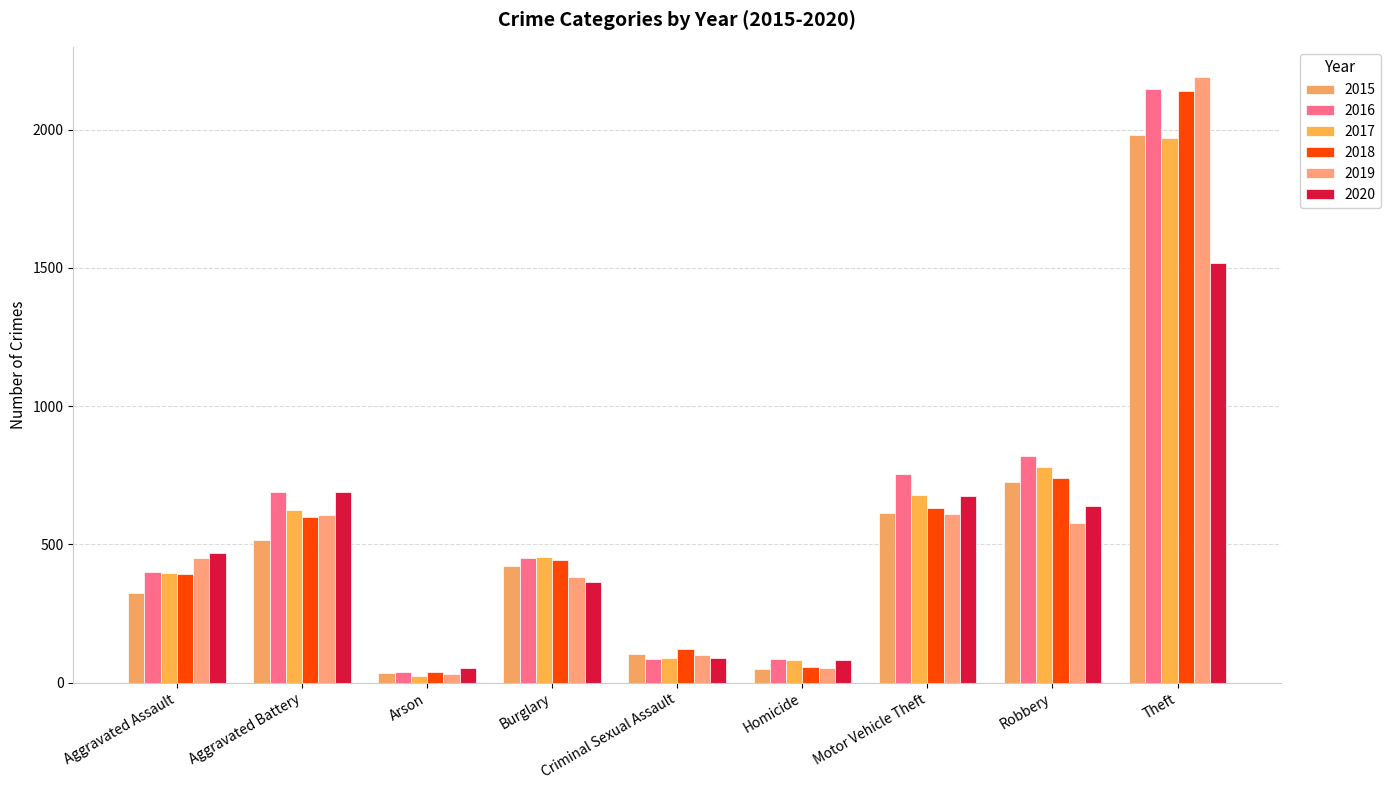

What is the sum of all 2019 values?

5008